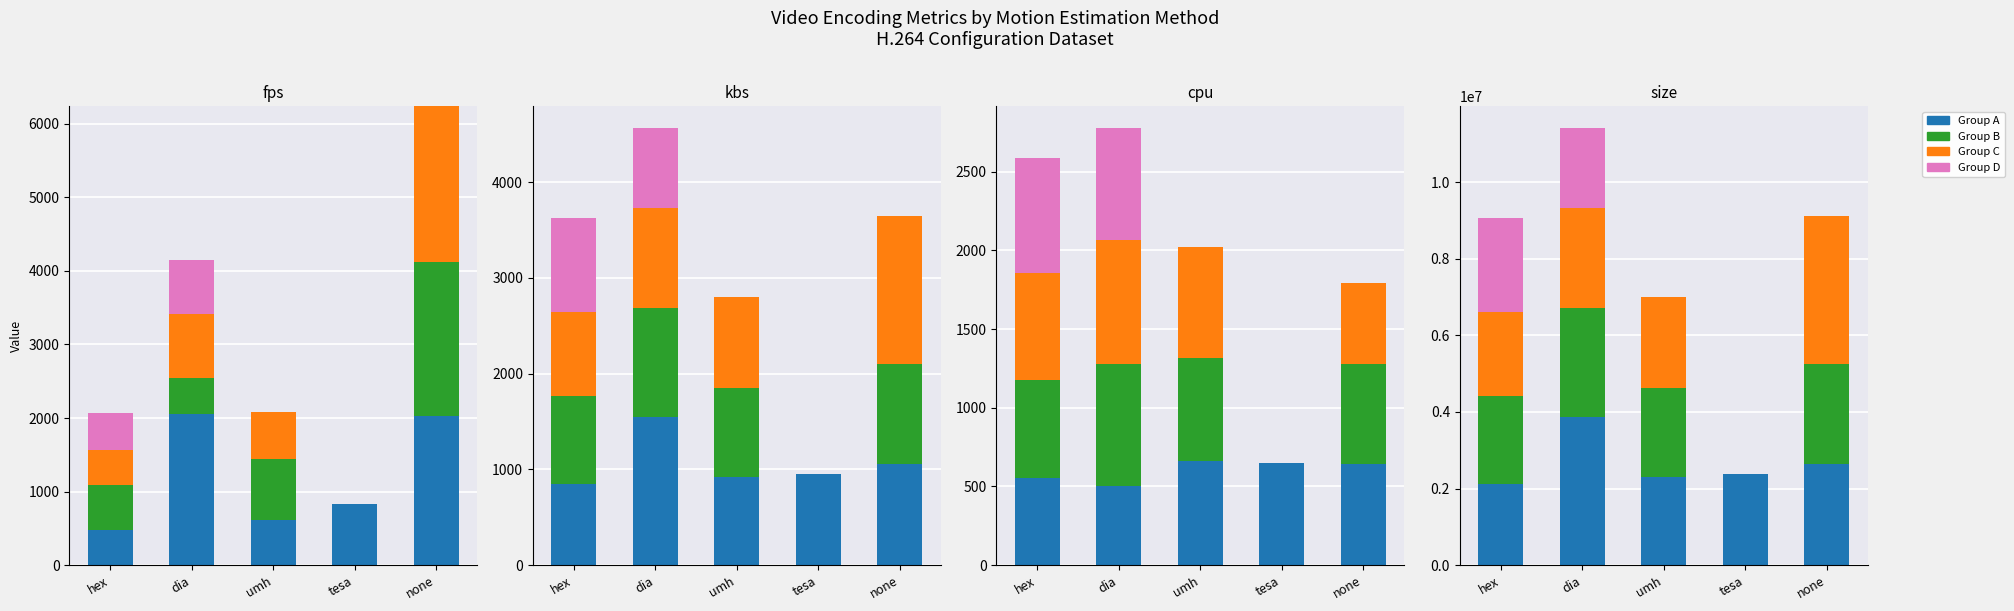

Which series changed the most between dia and tesa?

Group B